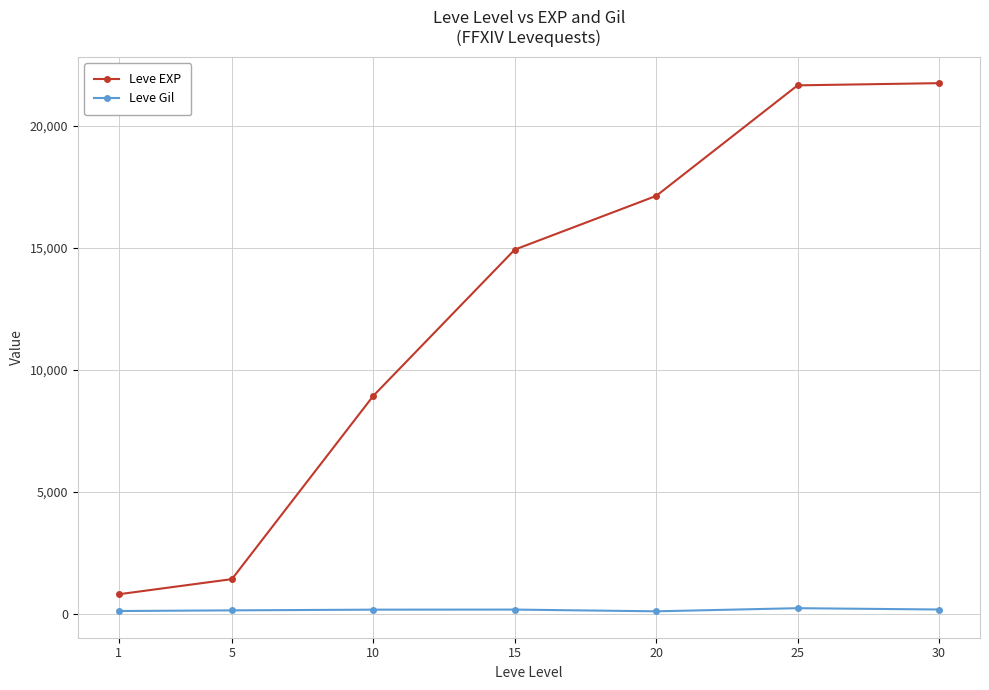

What are all the series names shown in the legend?

Leve EXP, Leve Gil